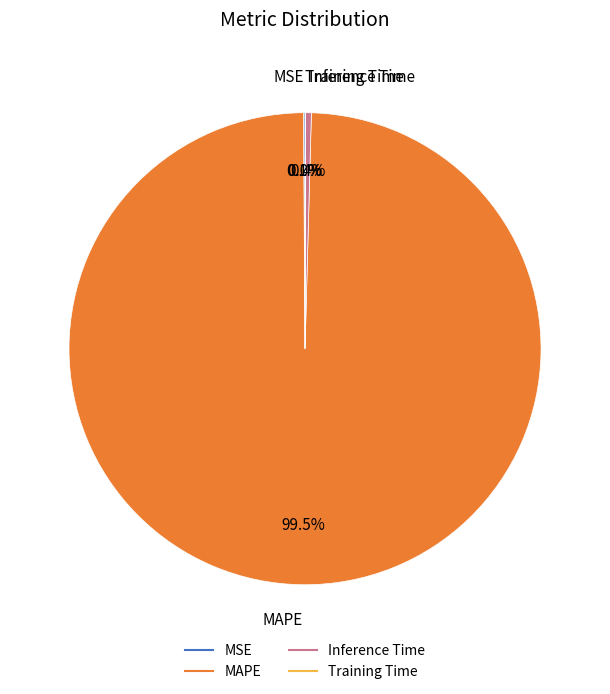

Is there any slice that represents more than half of the pie?

Yes